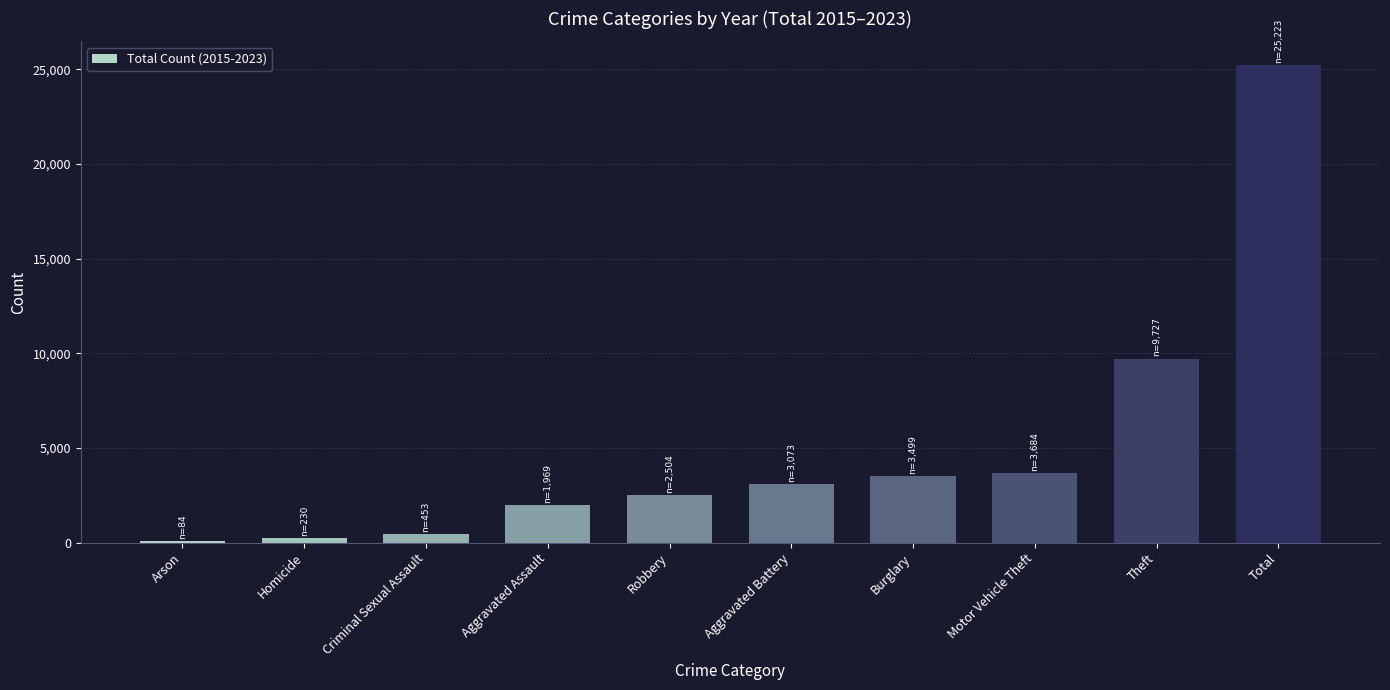

Is it true that the value at Aggravated Battery is 3073?

True